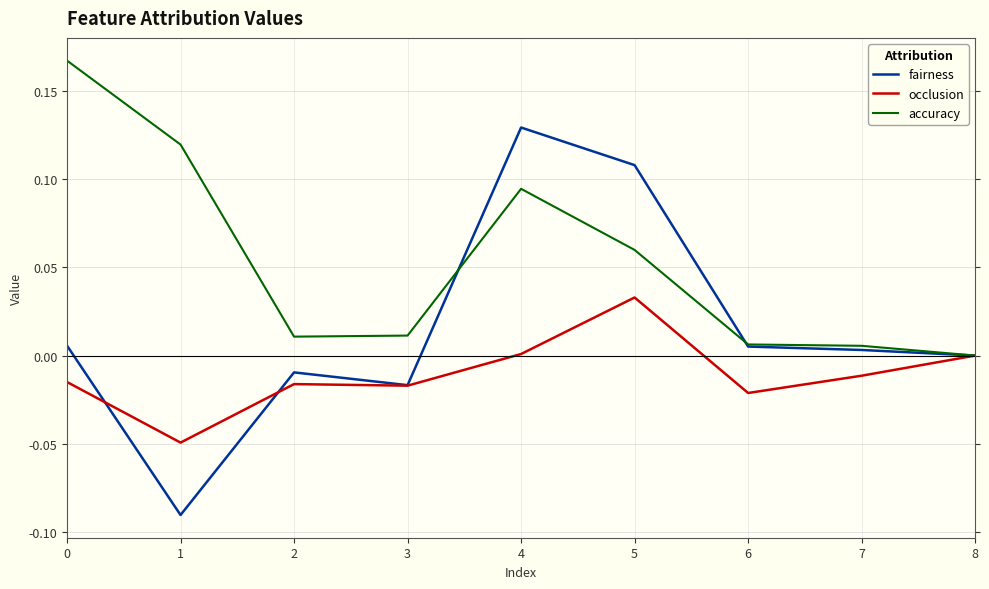

The fairness series shows 0.0 at 6. True or false?

True